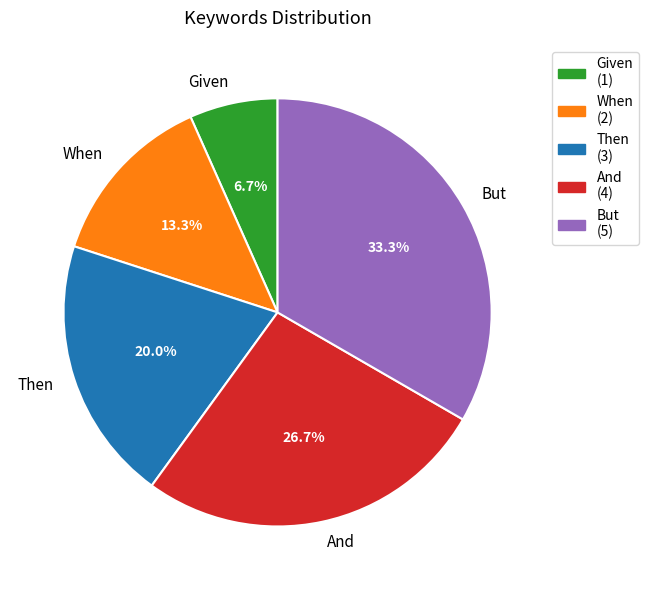

What percentage is NOT represented by Given?

93.3%